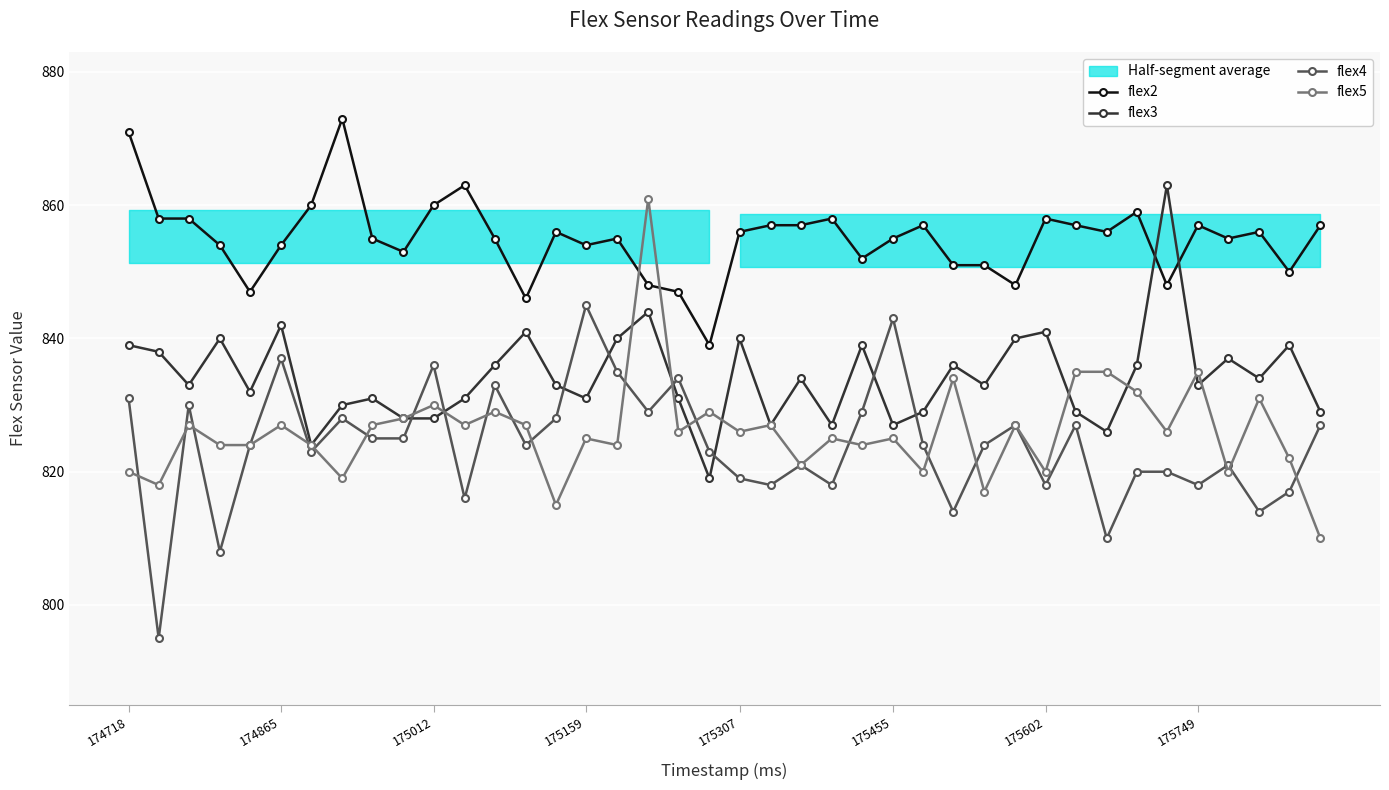

What is the average value of the flex3 series?

834